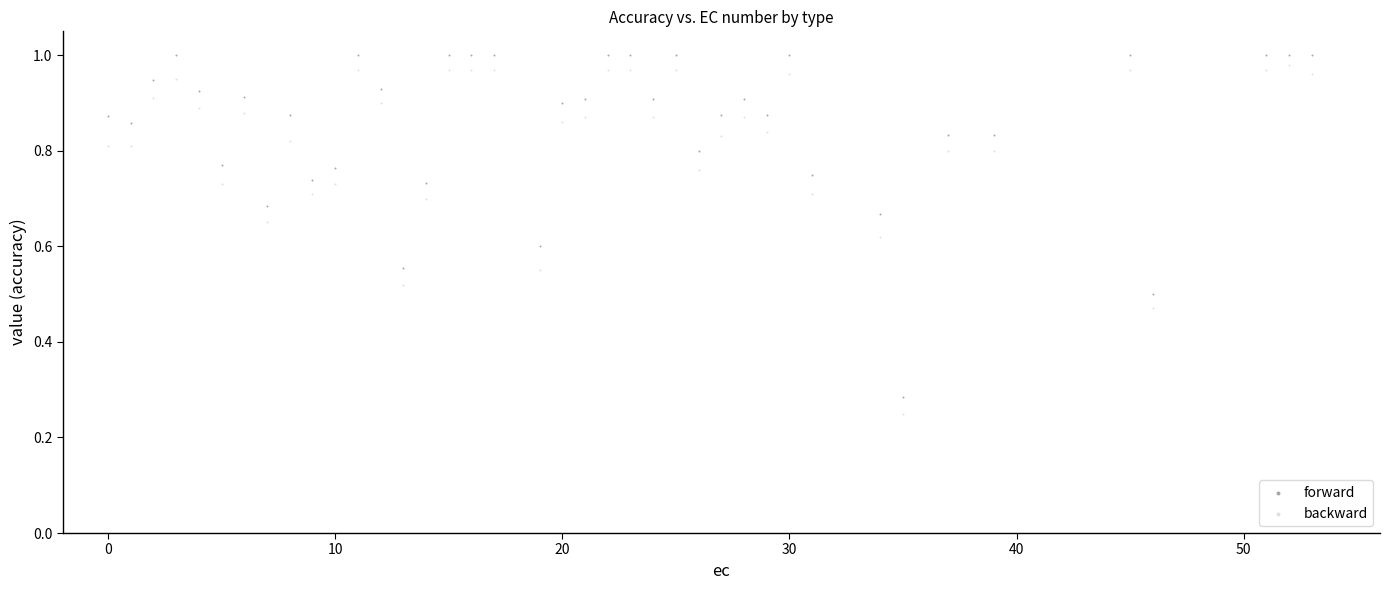

Which series has the largest Y range (max minus min)?

backward